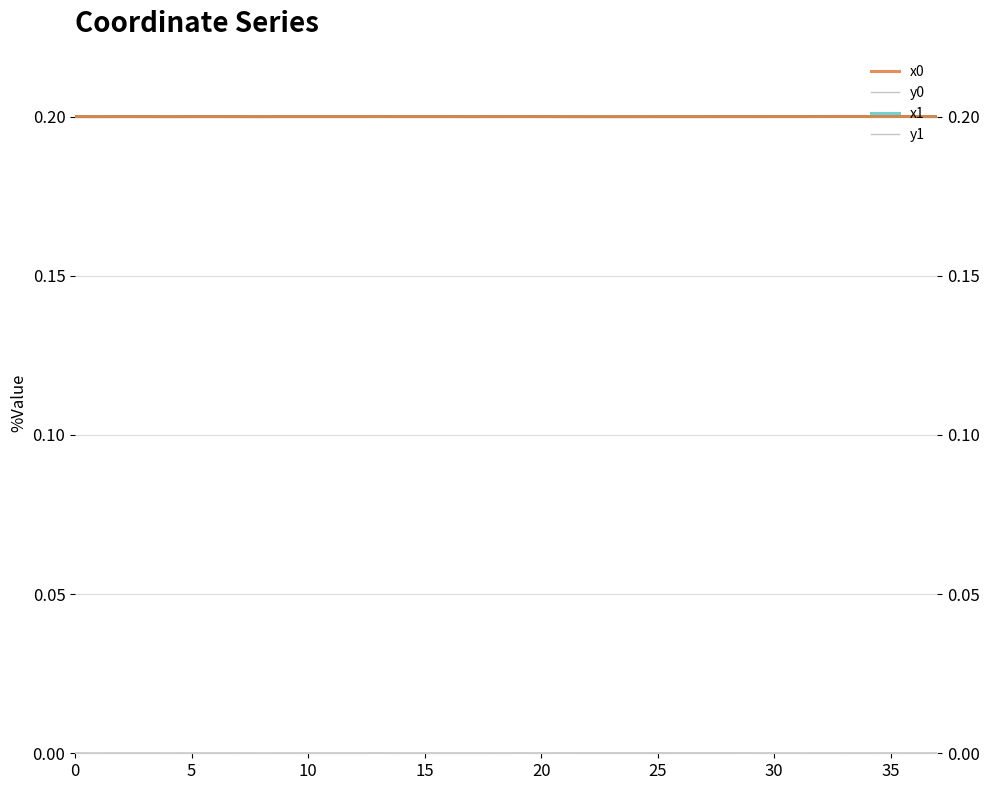

At which category does y1 reach its first local peak?

15